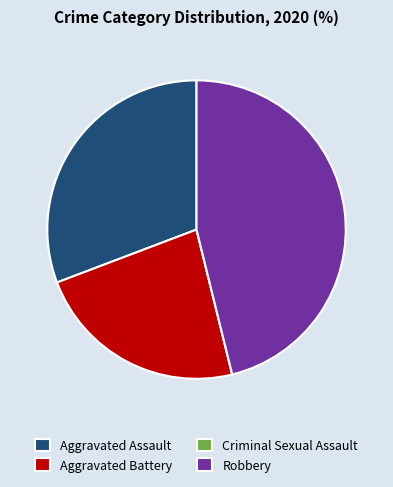

True or false: Aggravated Battery accounts for 15% of the total.

False